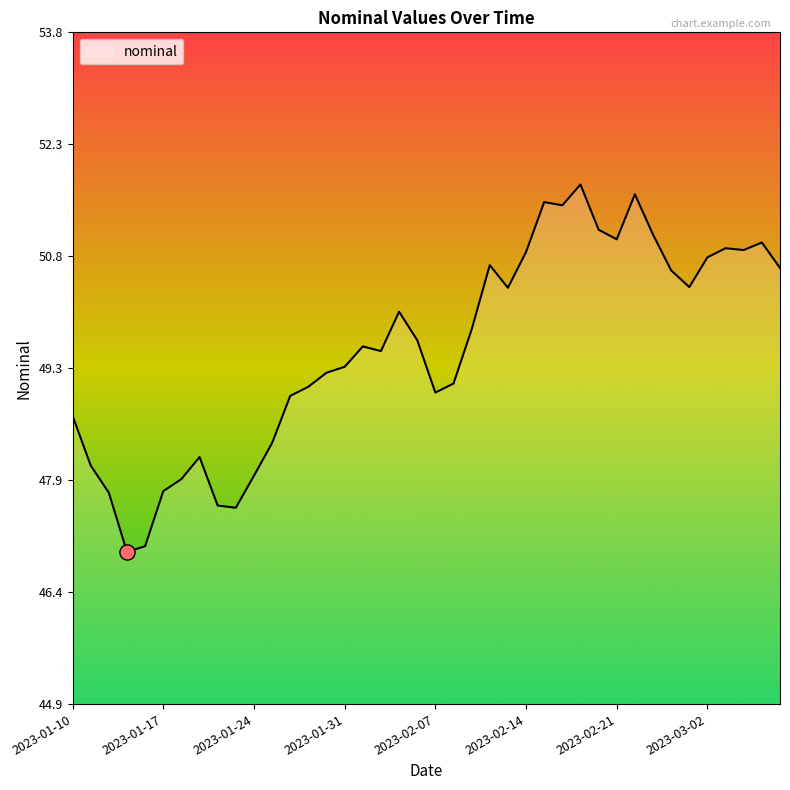

What is the difference between the maximum and minimum values?

4.8